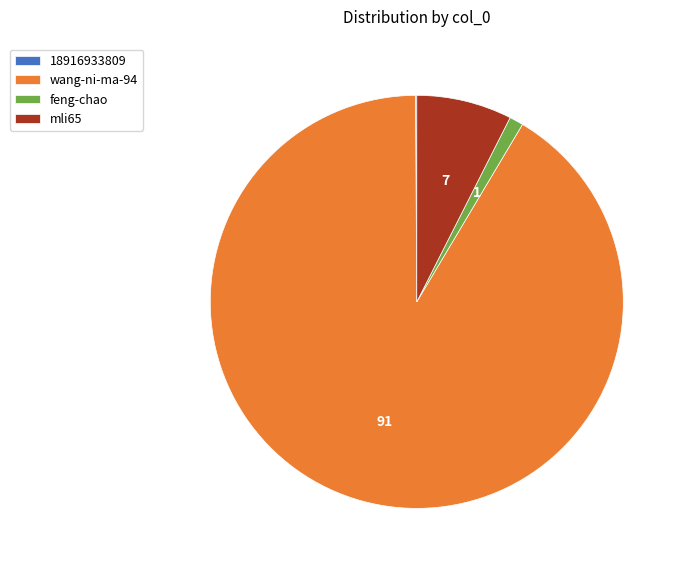

Between mli65 and feng-chao, which is larger?

mli65